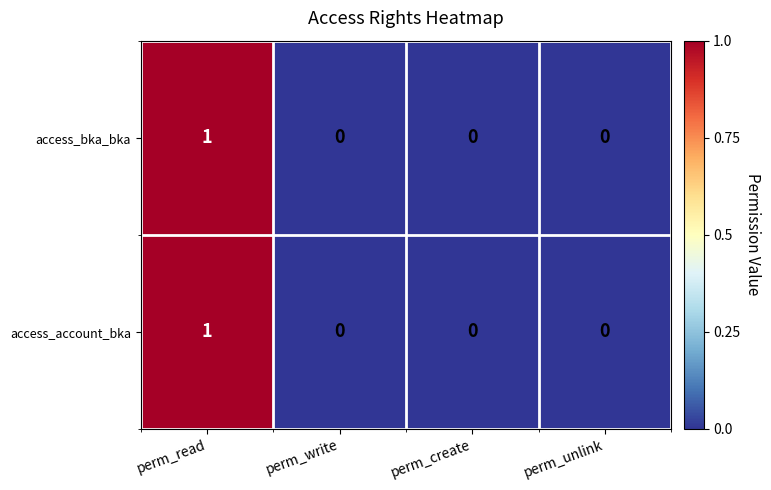

Is it true that access_bka_bka equals 0 at perm_unlink?

True